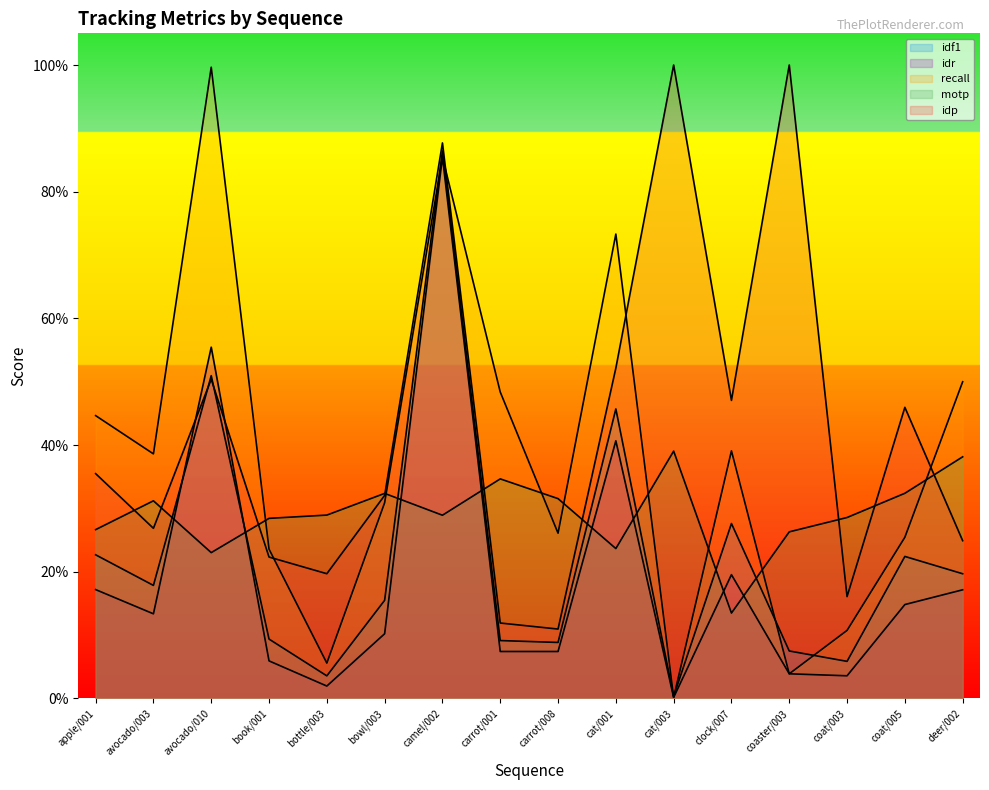

What is the difference between the second highest and minimum values in the idf1 series?

0.5